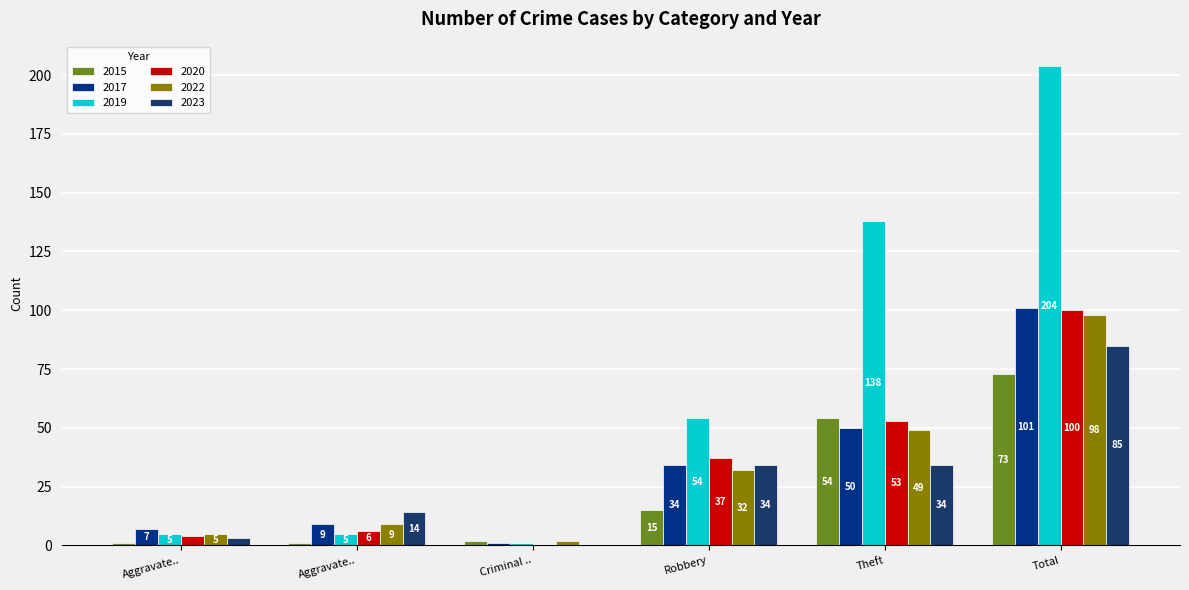

How many categories are shown in the chart?

6